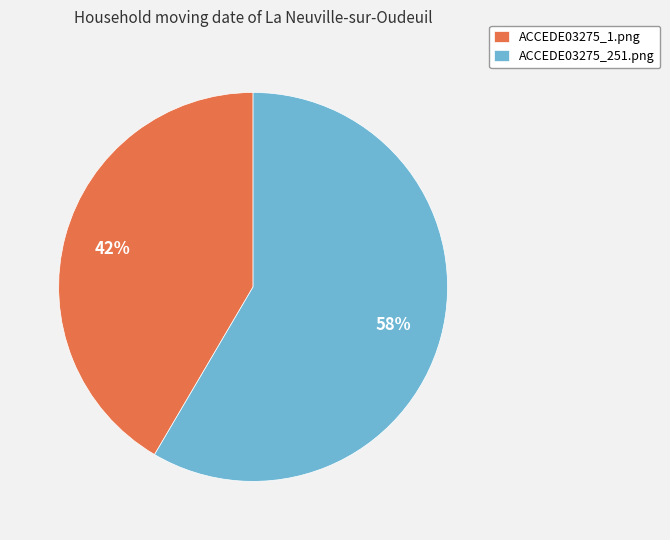

Which has a higher value, ACCEDE03275_251.png or ACCEDE03275_1.png?

ACCEDE03275_251.png